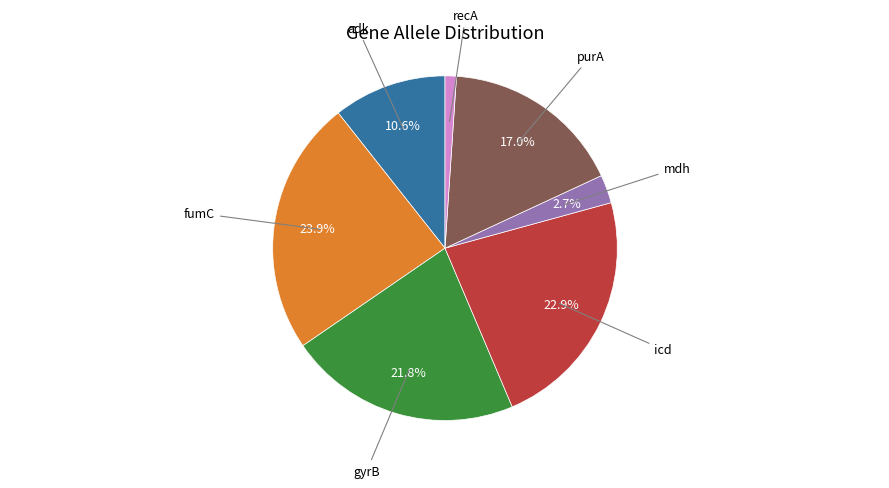

Count the number of slices in the pie.

7